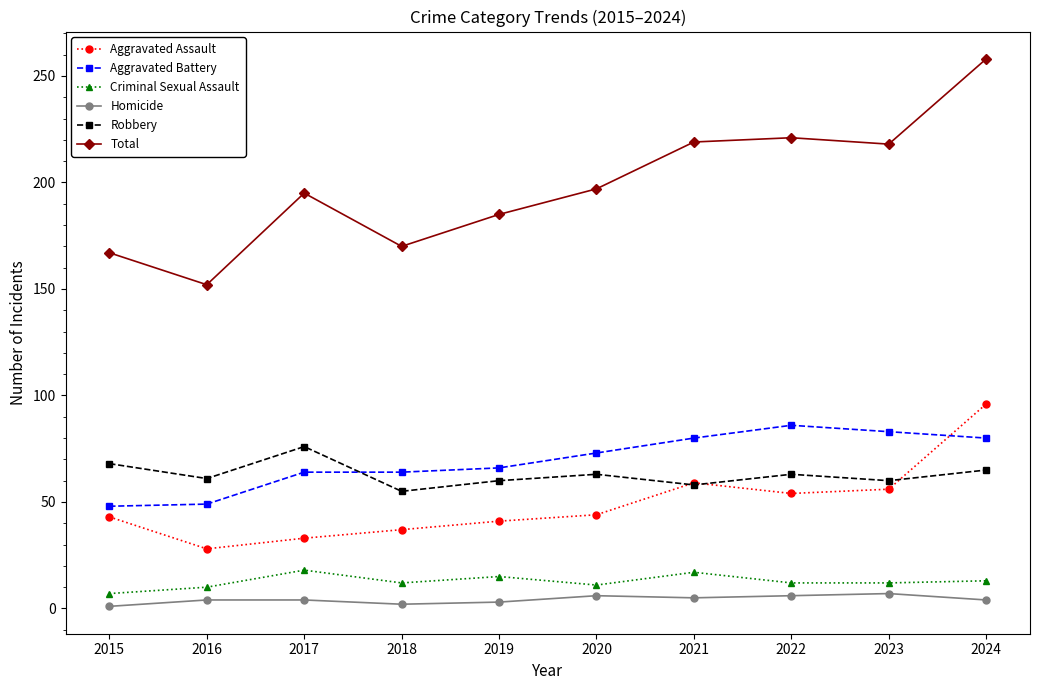

At which label does Criminal Sexual Assault first exceed 12?

2017